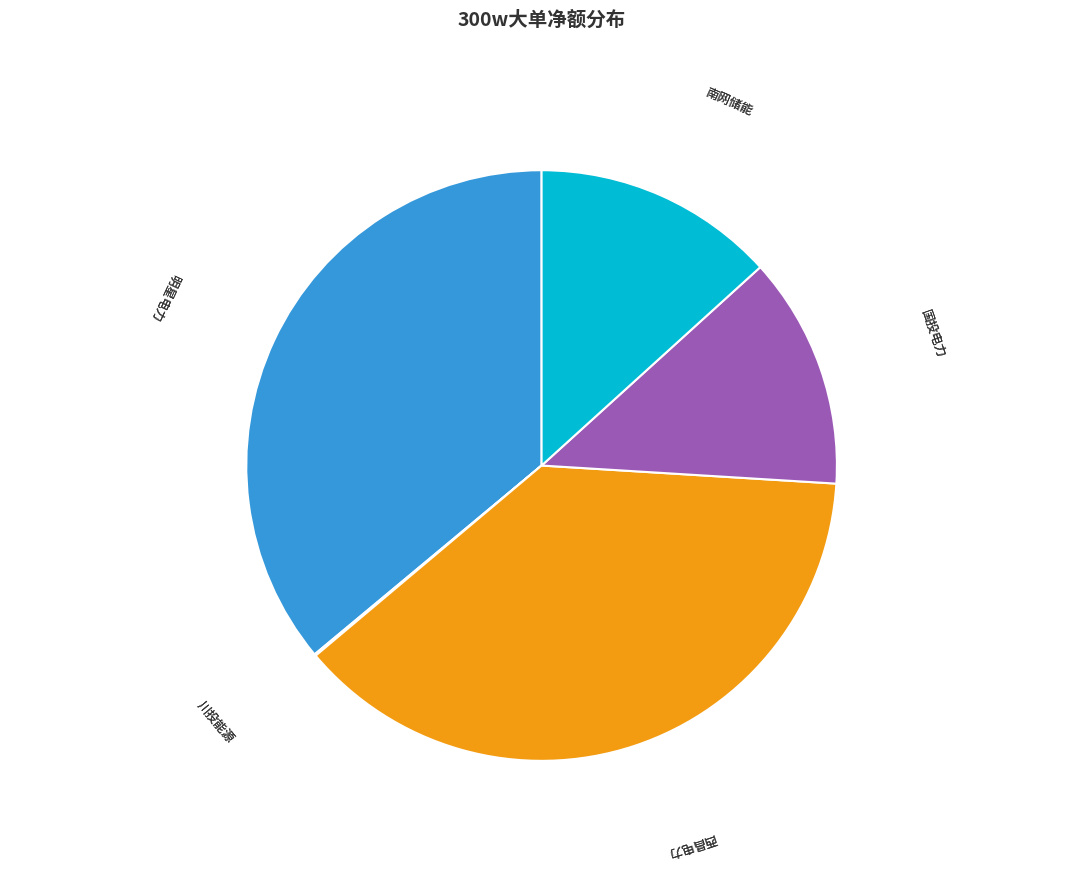

Is there a majority slice in this chart?

No